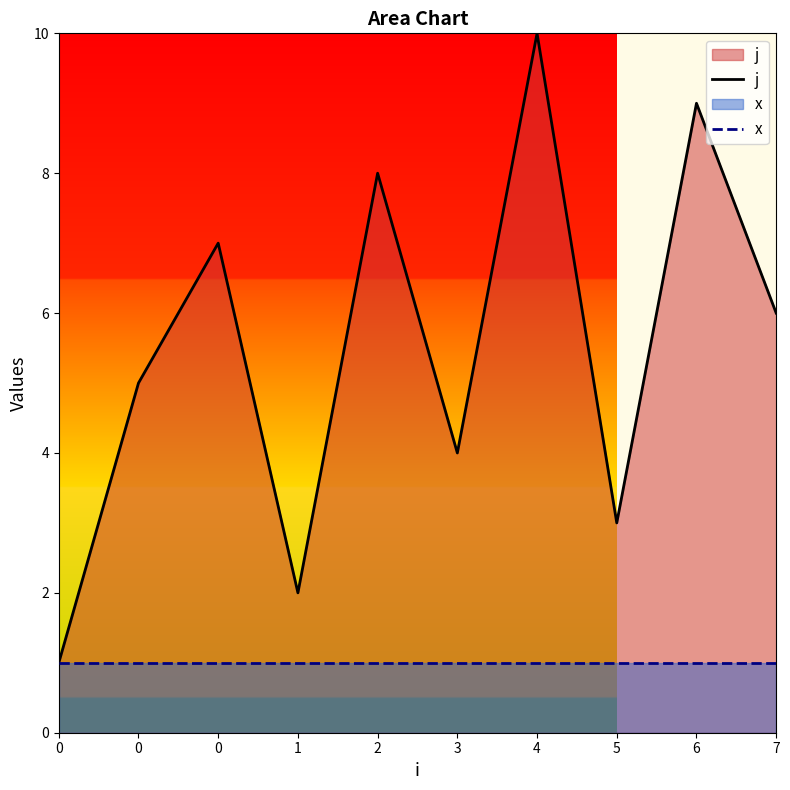

List the series in order of their peak value, lowest first.

x, j